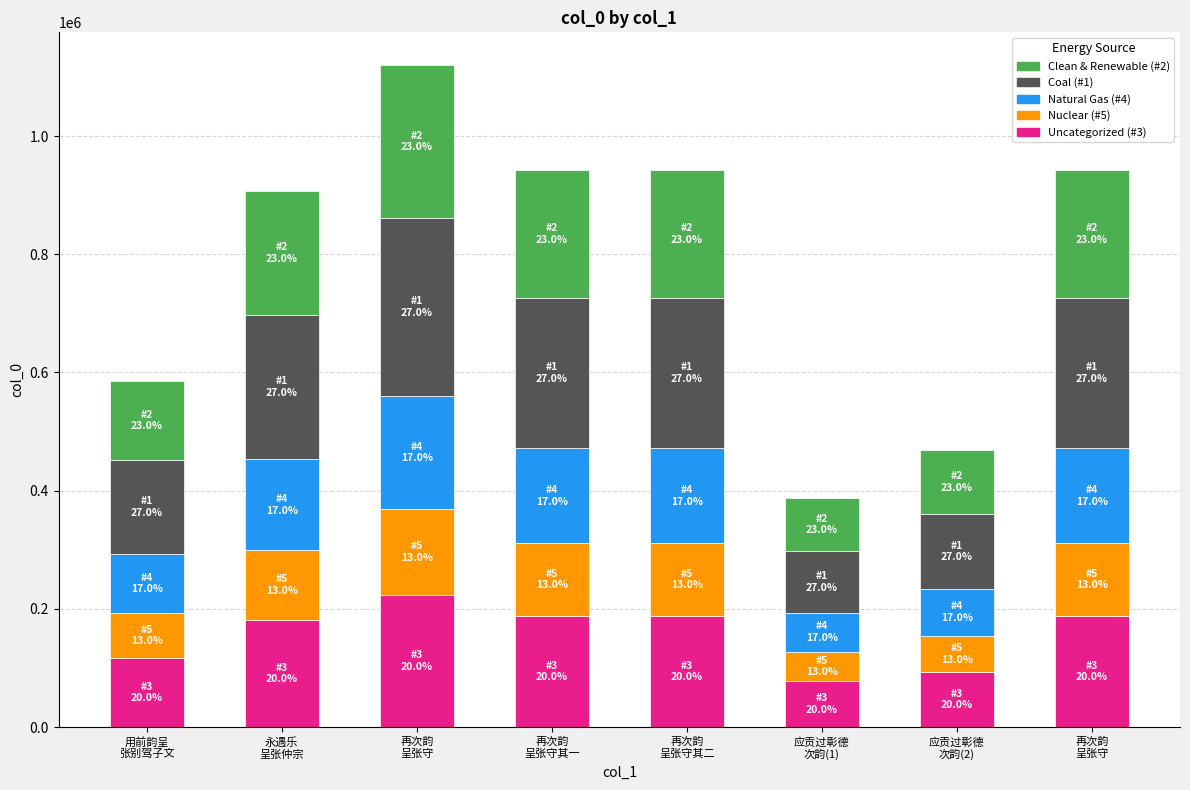

How many series are shown in this chart?

5